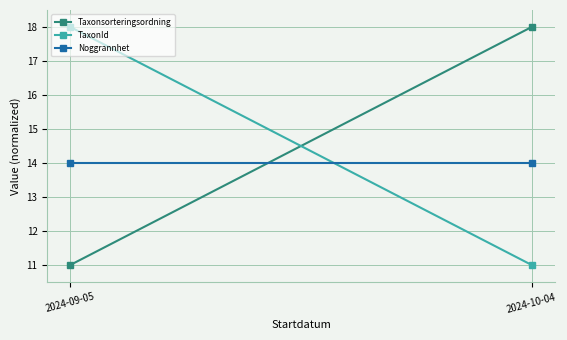

What value does the Noggrannhet series have at 2024-10-04?

14